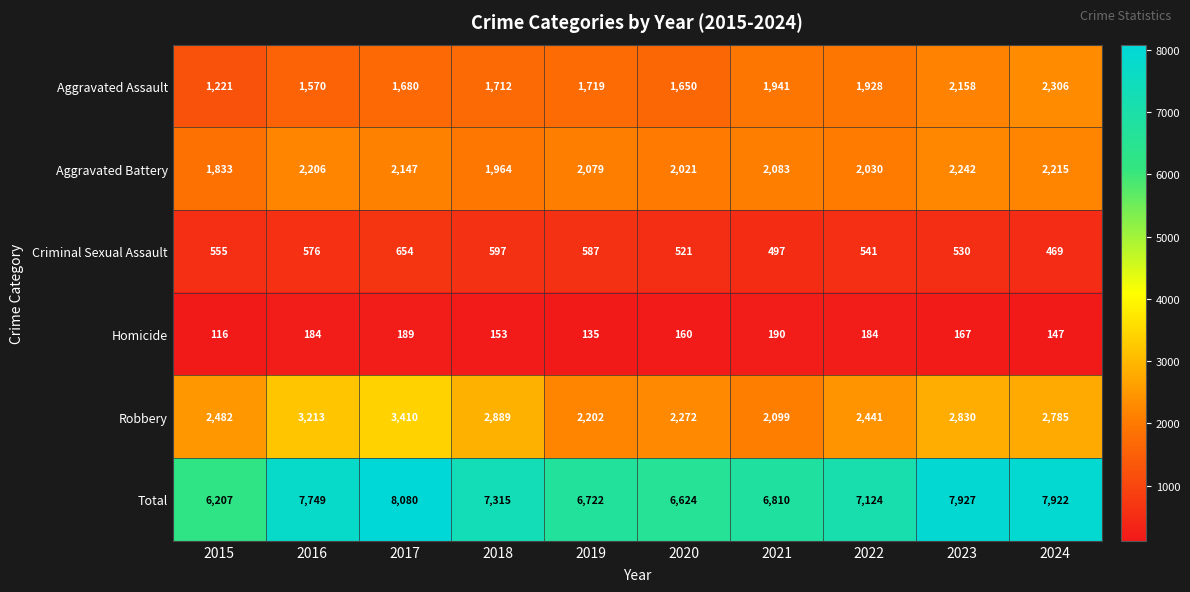

True or false: Criminal Sexual Assault has a value of 750 at 2024.

False